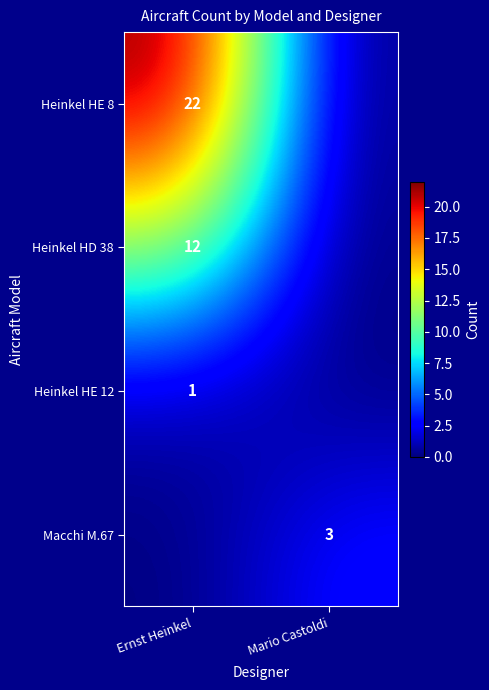

True or false: Macchi M.67 has a value of 3 at Mario Castoldi.

True